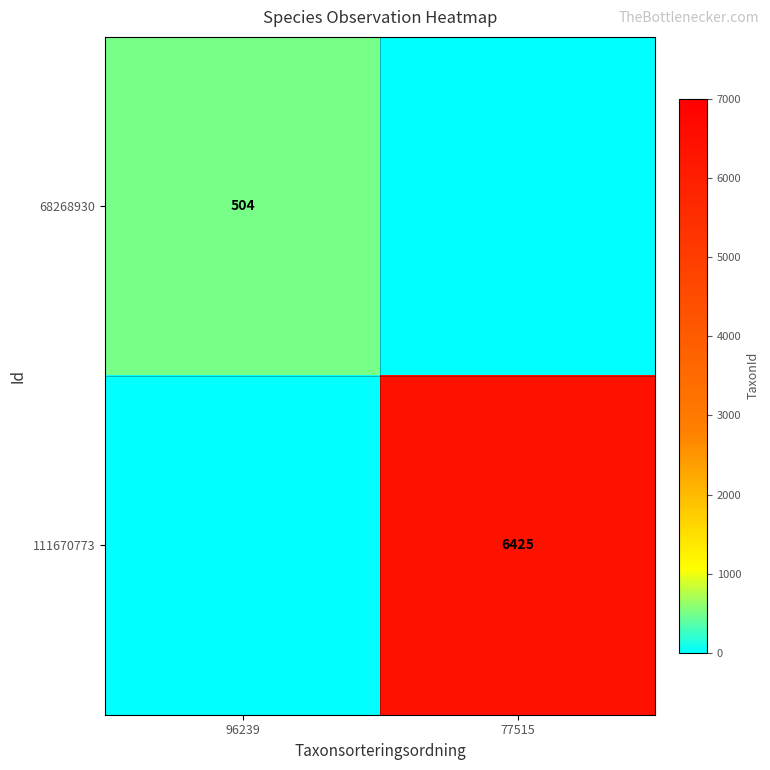

Which category has the highest value across all series?

77515